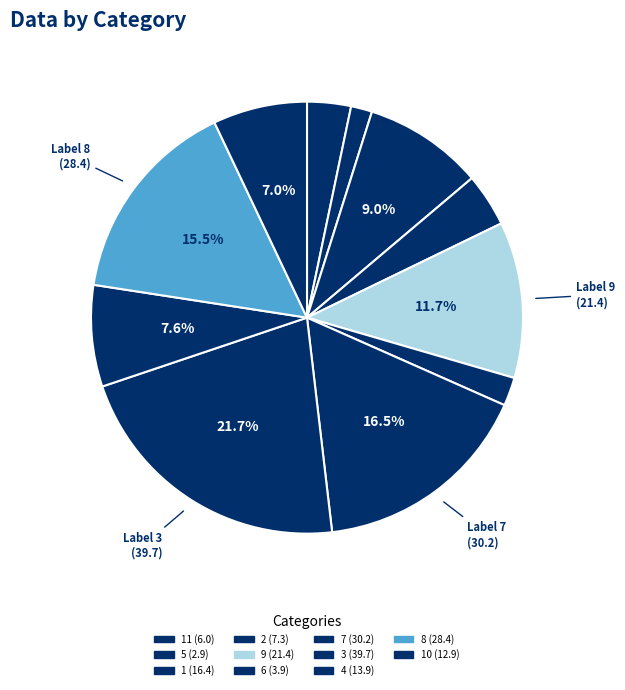

Count the number of slices in the pie.

11